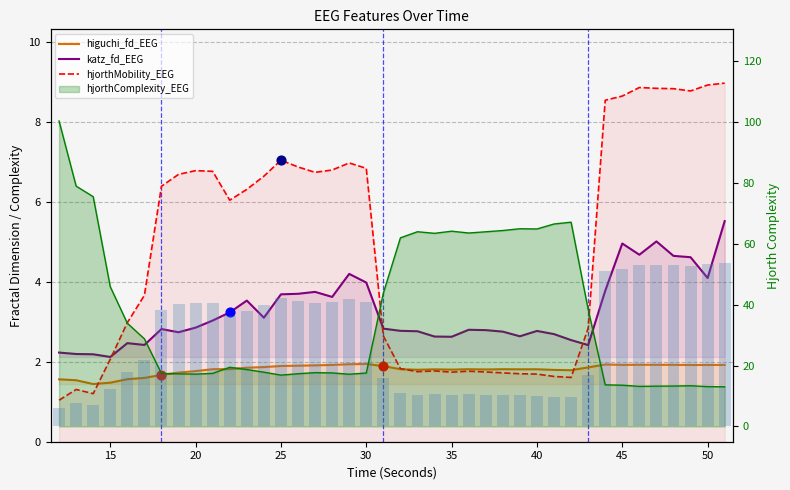

Which series contains the highest Y value?

hjorthMobility_EEG (scaled)